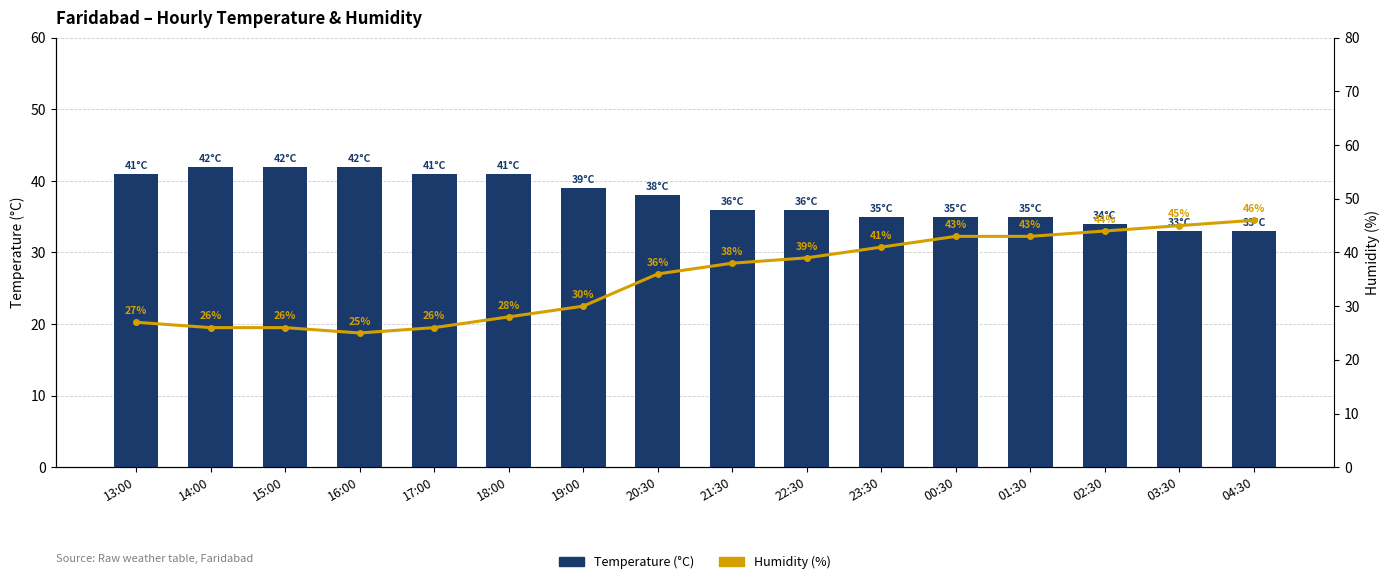

What is the value of the Humidity (%) bar at the 12th from the left?

43